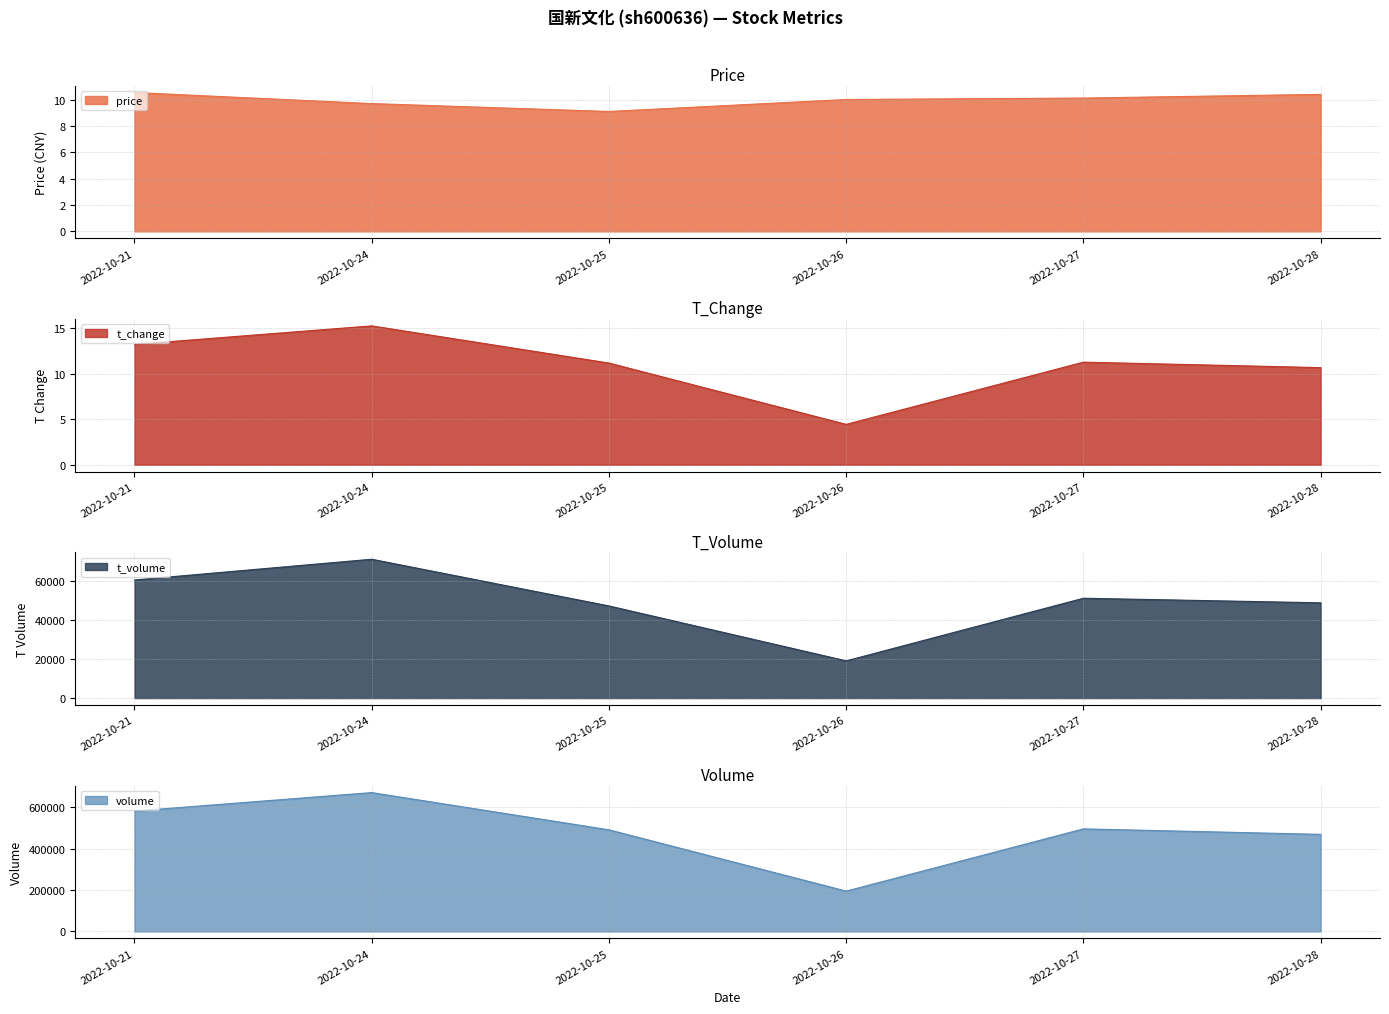

The volume series shows 99362.2 at 2022-10-26. True or false?

False